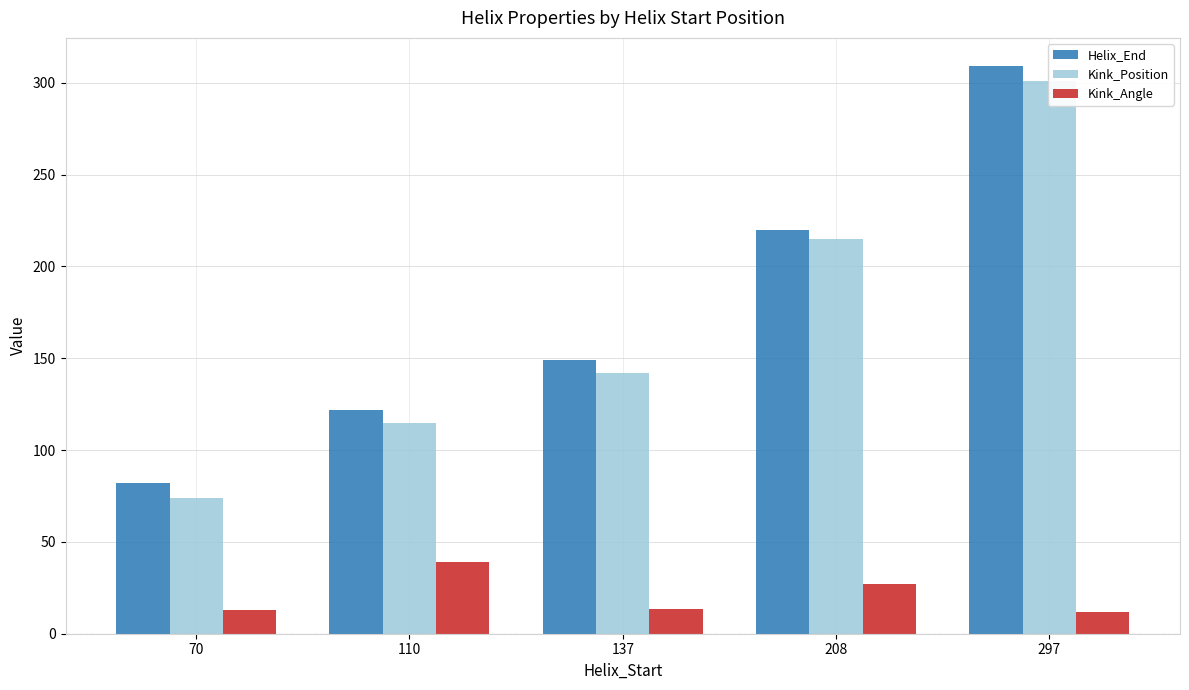

Rank the series by their maximum value, from lowest to highest.

Kink_Angle, Kink_Position, Helix_End